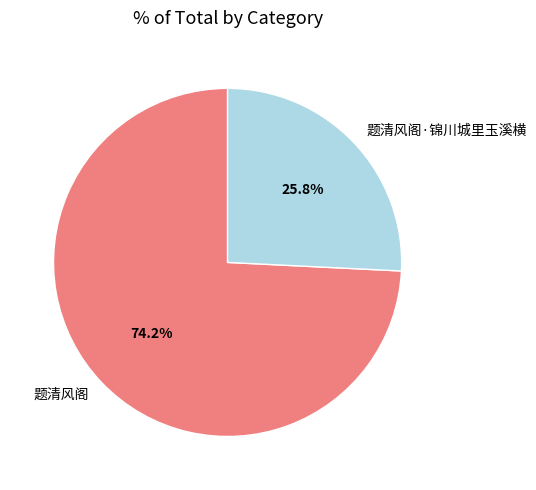

What is the ratio of the value at 题清风阁·锦川城里玉溪横 to the value at 题清风阁?

0.3